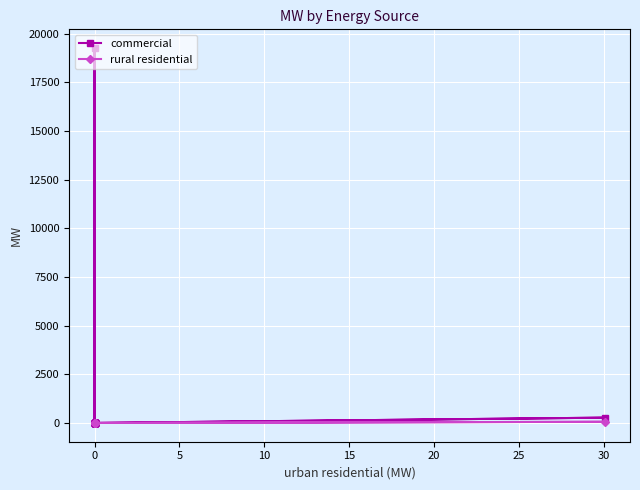

Reading left to right, list all the values displayed in this chart.

commercial: 0.0	0.0	0.0	0.0	0.0	273.6	0.0	0.0	0.0	19252.5	0.0	0.0	0.0	0.0	0.0	0.0
rural residential: 0.0	0.0	0.0	0.0	0.0	61.1	0.0	0.0	0.0	0.0	0.0	0.0	0.0	0.0	0.0	0.0